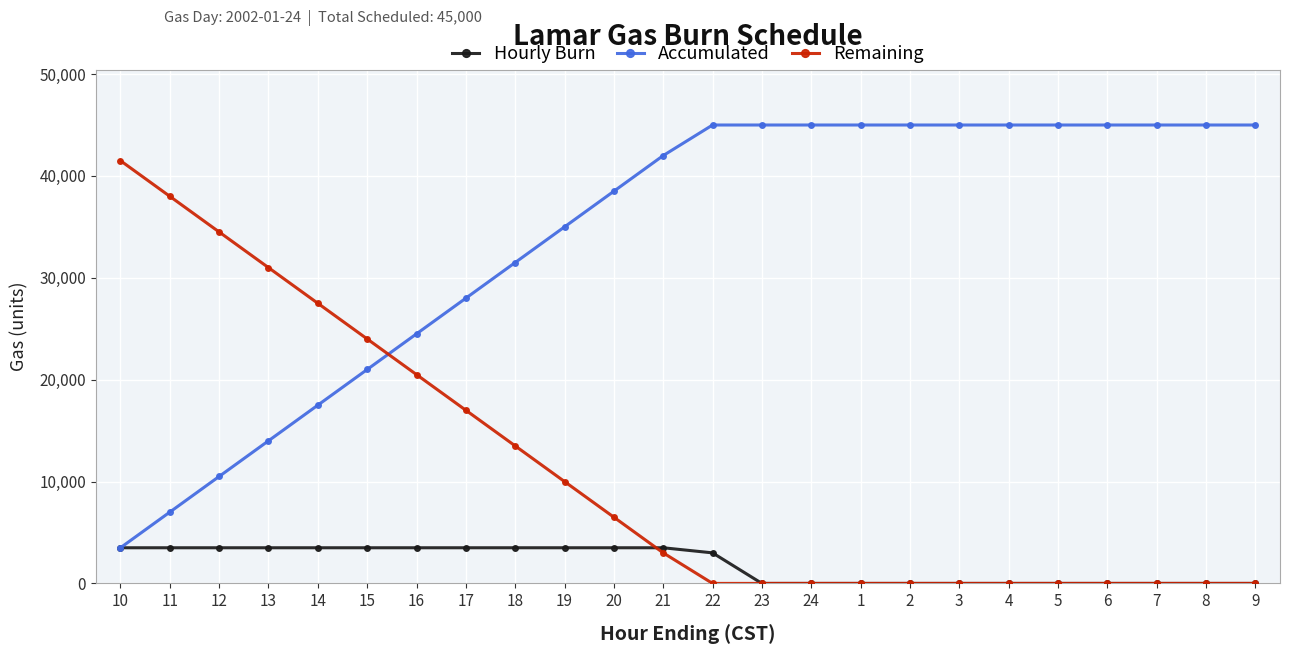

List the series in order of their peak value, lowest first.

Hourly Burn, Remaining, Accumulated